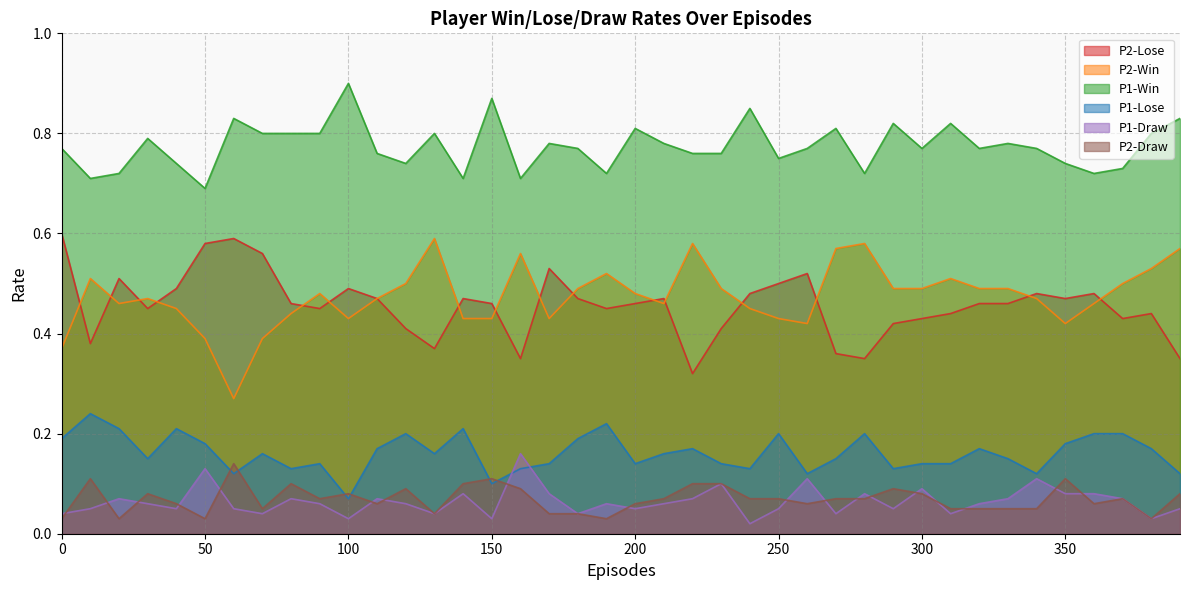

Count the number of data series in this chart.

6